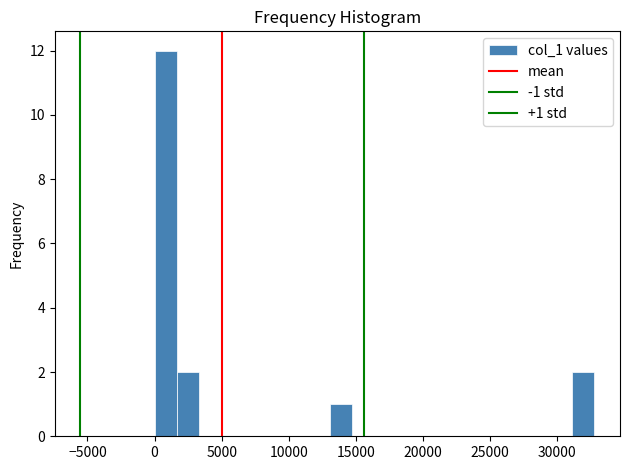

Read against the x-axis, roughly where is the centre of the tallest bar?

1000